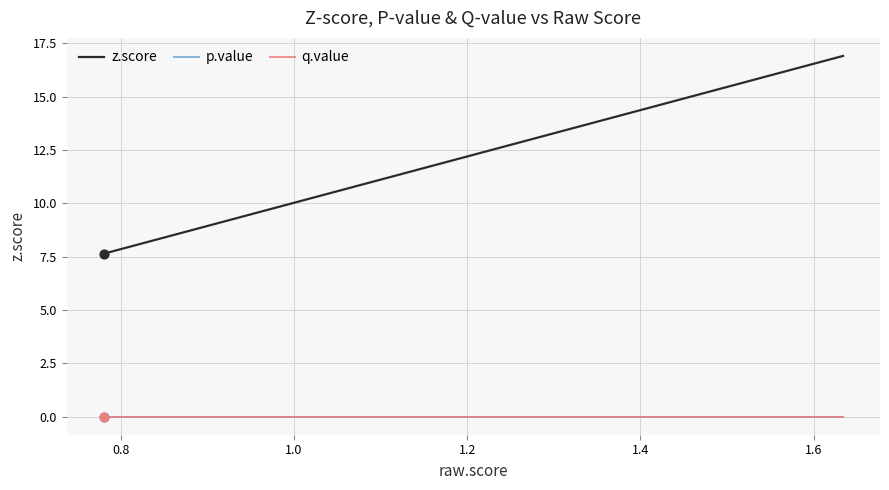

Which series has the largest Y range (max minus min)?

z.score